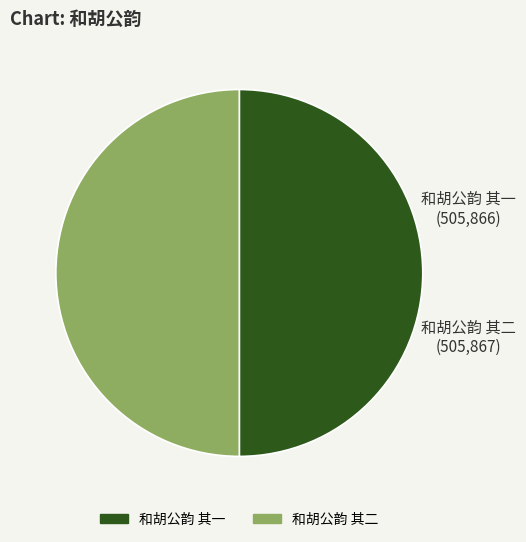

True or false: 和胡公韵 其二 accounts for 50% of the total.

True